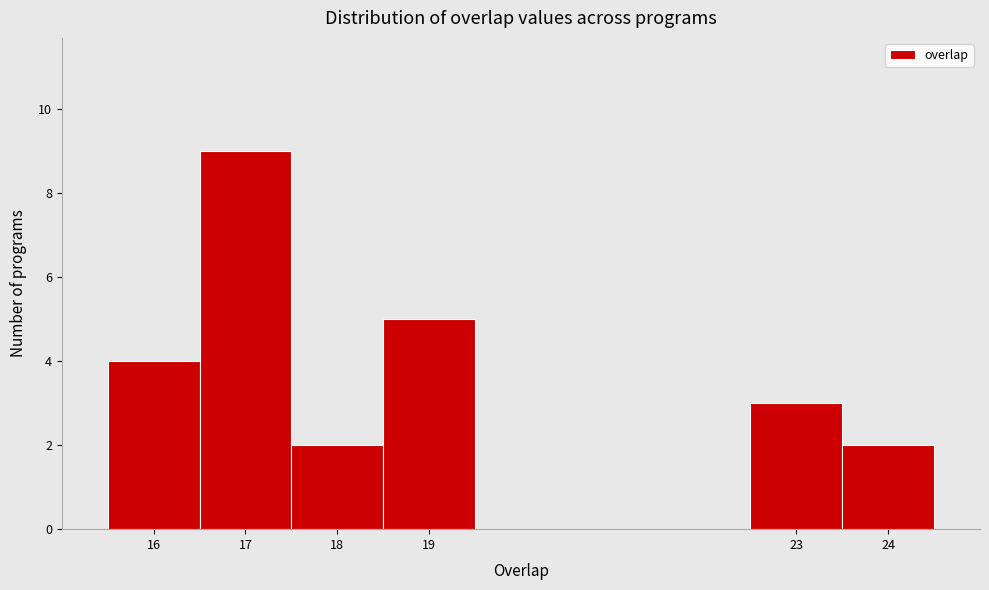

Reading left to right, transcribe this chart: for each bar, give the range it covers on the x-axis and its height. The values are not printed on the chart, so give them approximately, as read against the axis.

15.5 to 16.5: 4
16.5 to 17.5: 9
17.5 to 18.5: 2
18.5 to 19.5: 5
19.5 to 20.5: 0
20.5 to 21.5: 0
21.5 to 22.5: 0
22.5 to 23.5: 3
23.5 to 24.5: 2